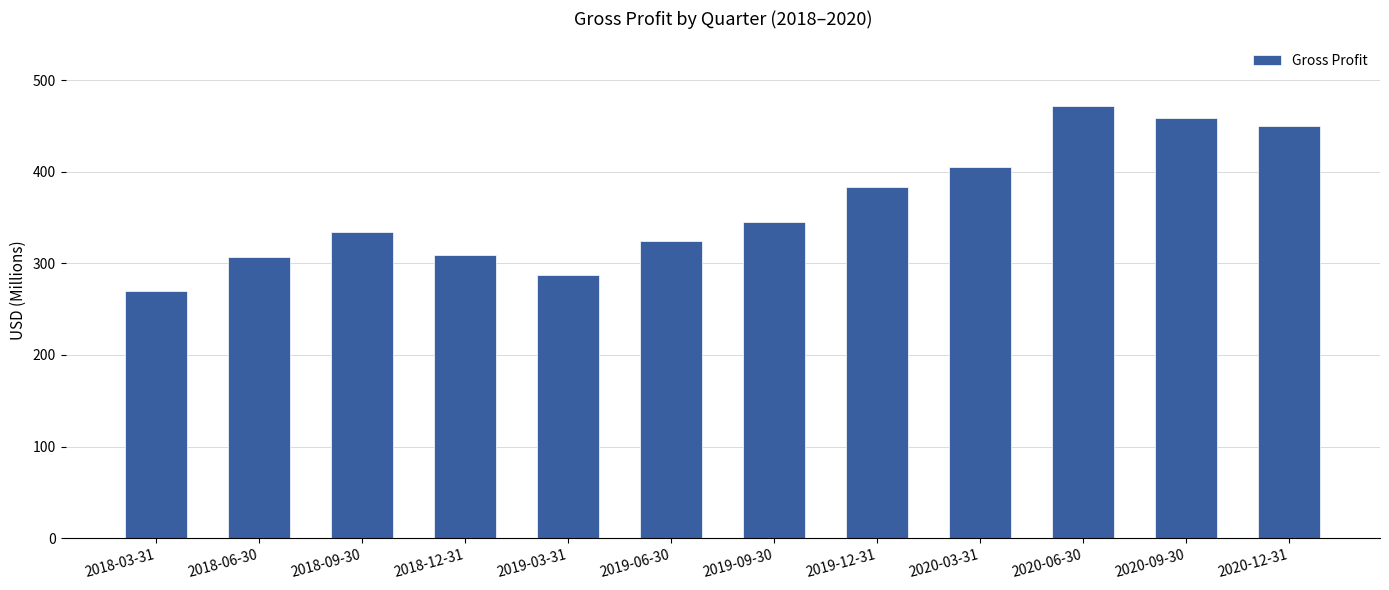

Does the chart contain stacked bars?

No